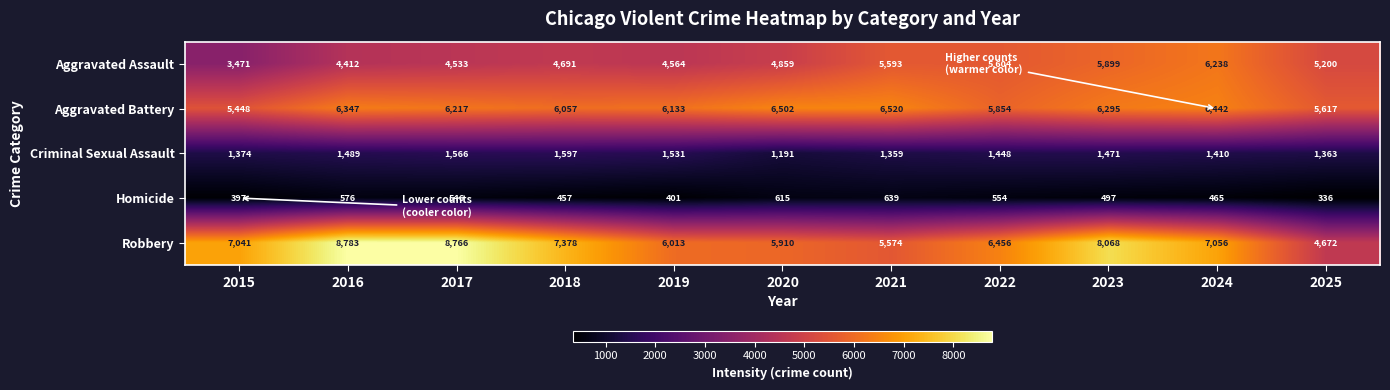

What is the difference between the Aggravated Battery values at 2024 and 2025?

825